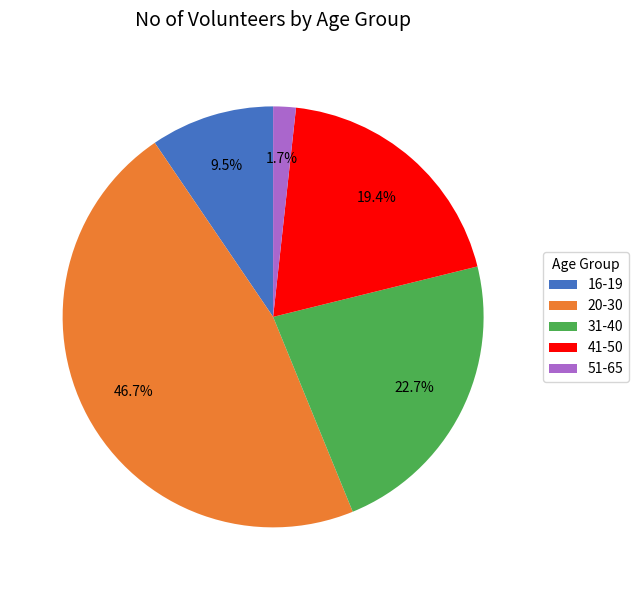

What is the largest slice in the pie chart?

20-30